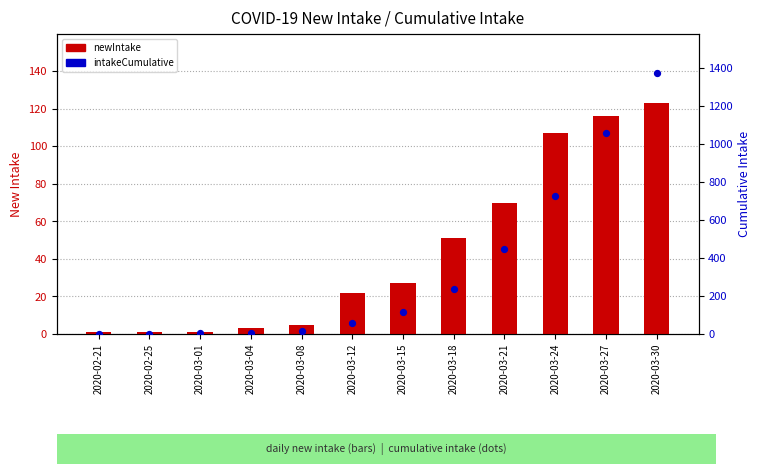

What are all the series names shown in the legend?

newIntake, intakeCumulative